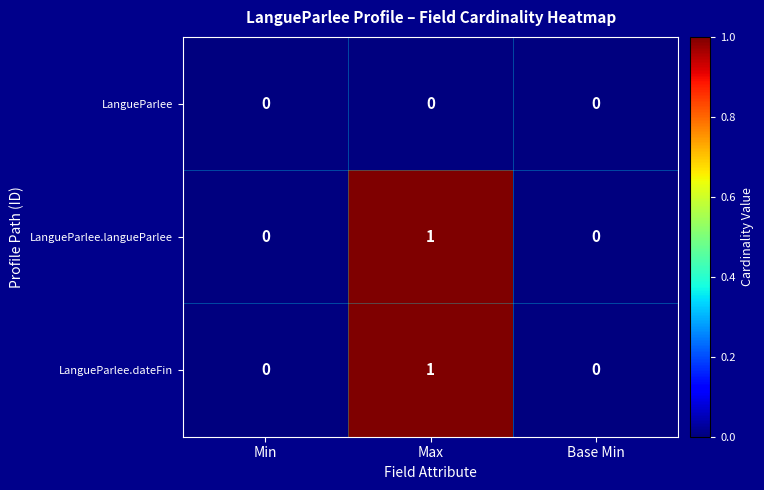

What is the spread (max minus min) of values at Max?

1